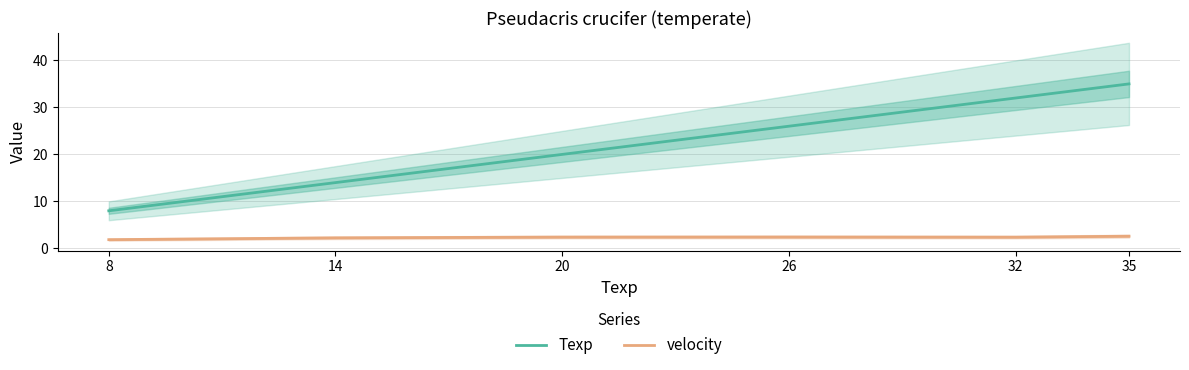

What is the total value across all series at 32?

34.4